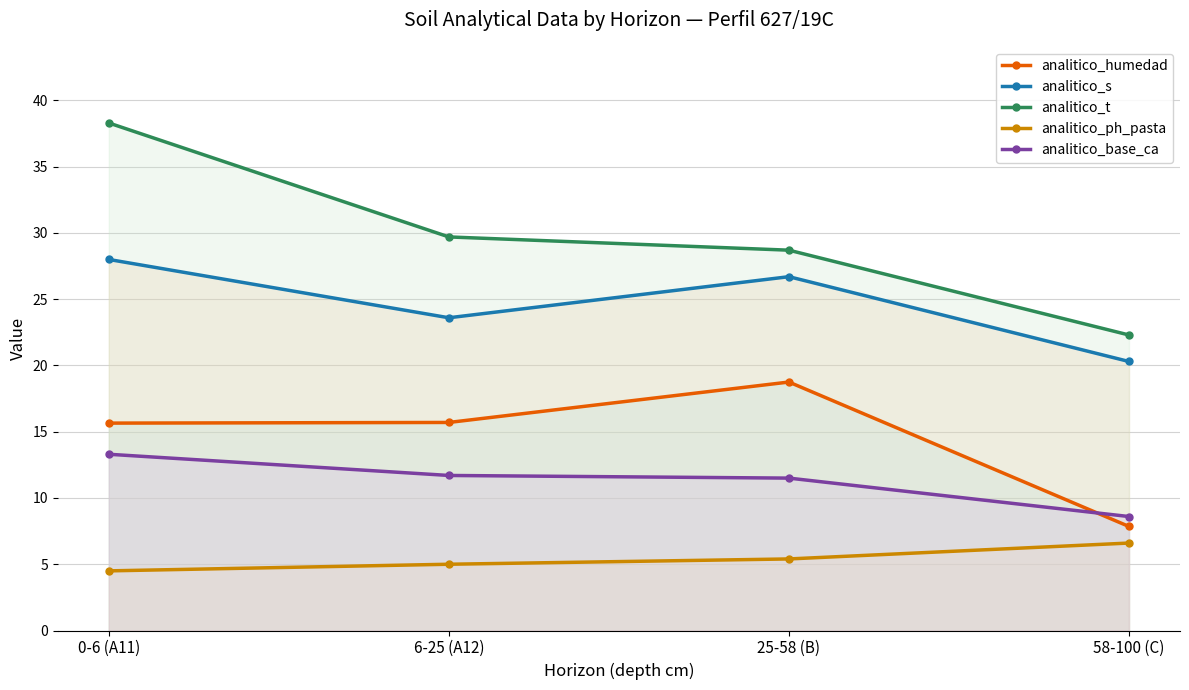

Is it true that analitico_t equals 19.2 at 0-6 (A11)?

False